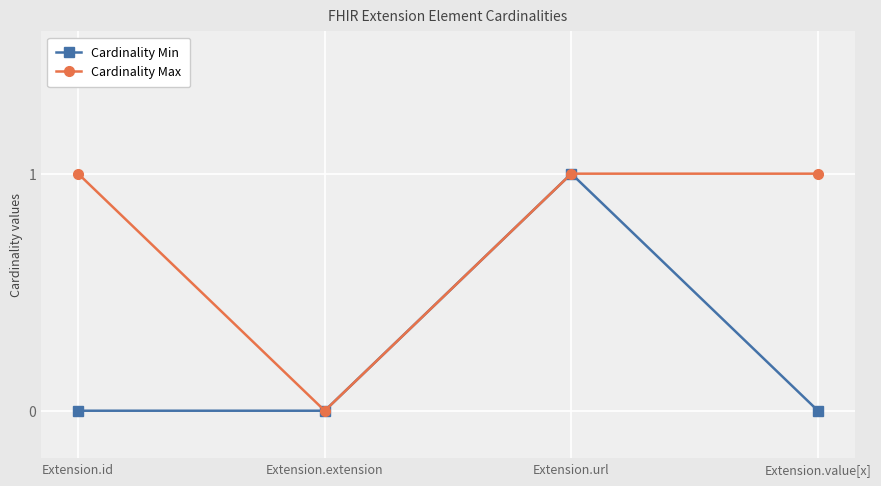

Rank the series by their average value, from lowest to highest.

Cardinality Min, Cardinality Max